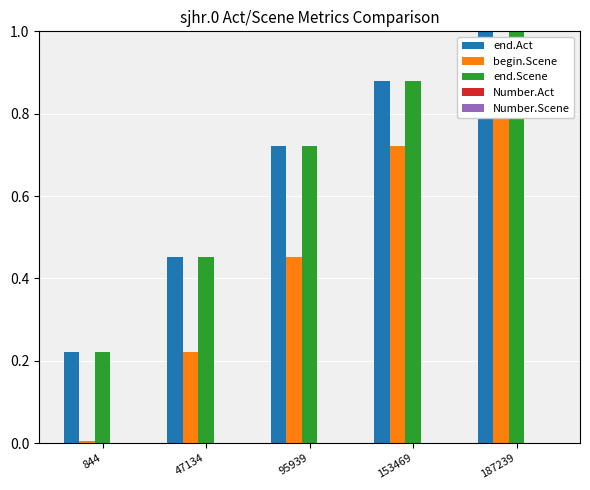

What are all the series names shown in the legend?

end.Act, begin.Scene, end.Scene, Number.Act, Number.Scene